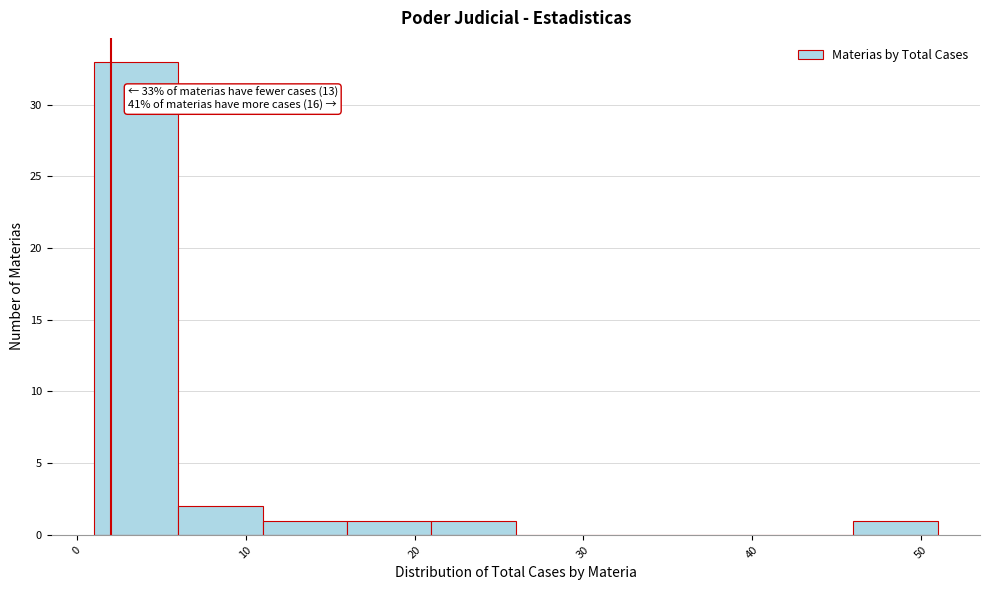

Which range on the x-axis has the tallest bar?

1 to 6